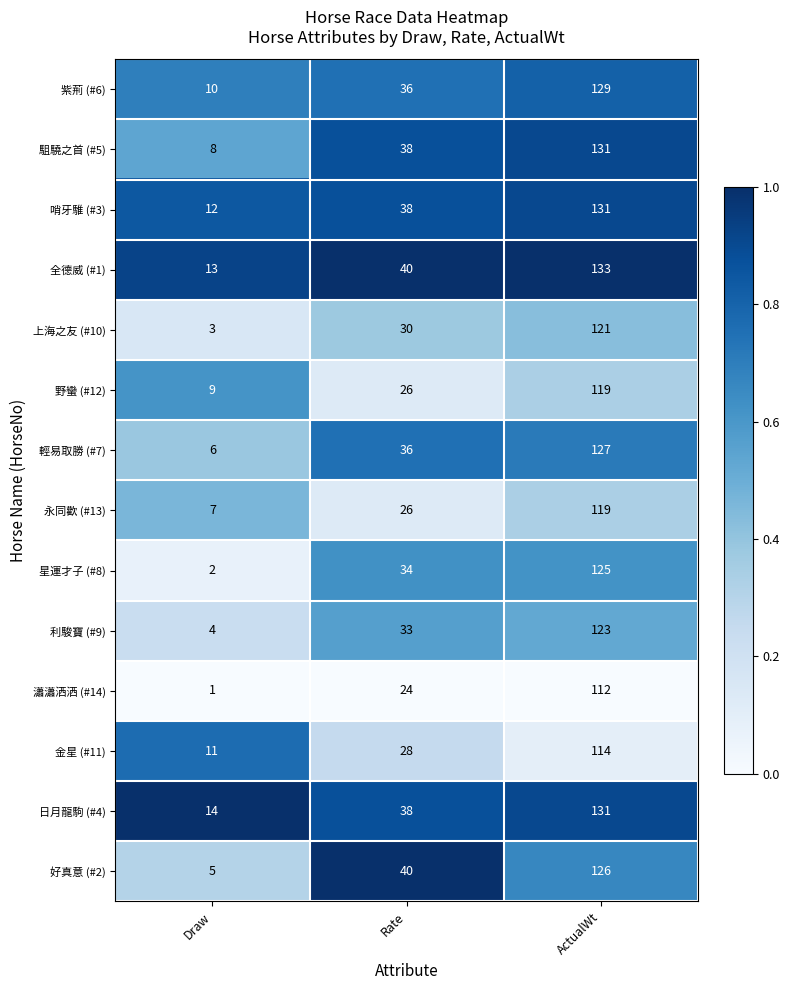

Which label corresponds to the smallest value in the chart?

Draw